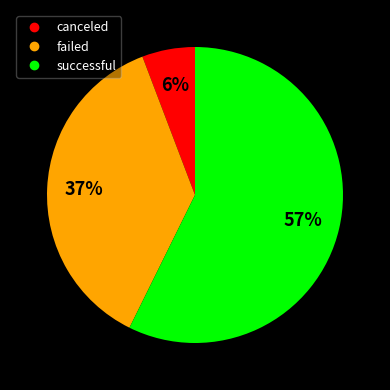

Is it true that successful is 47% of the pie?

False